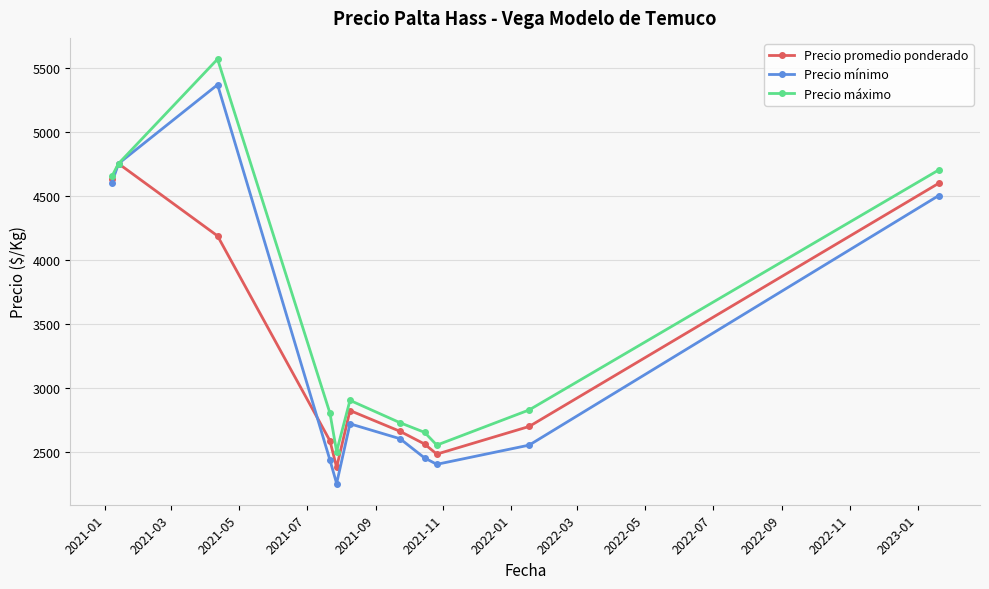

How many data points in Precio máximo are less than 2825?

5